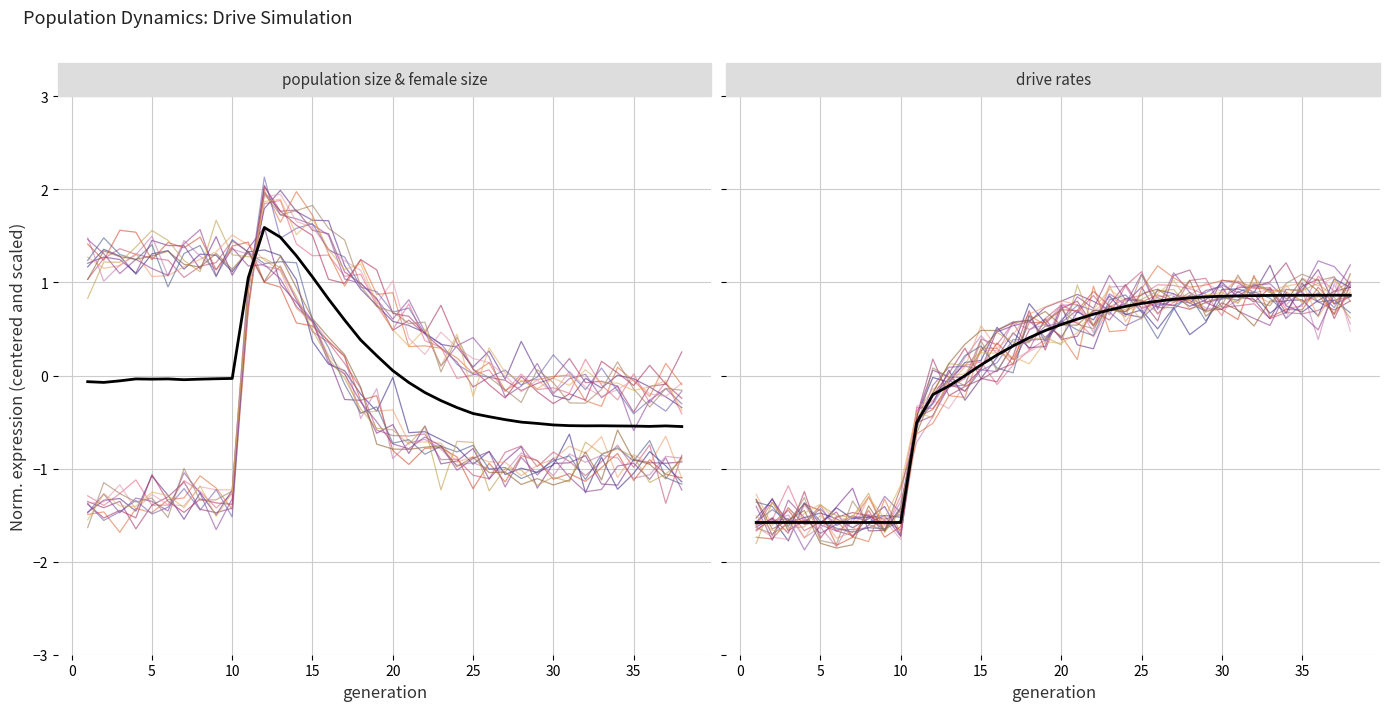

Rank the series by their maximum value, from highest to lowest.

size, female_size, rate_has_drive, rate_dr